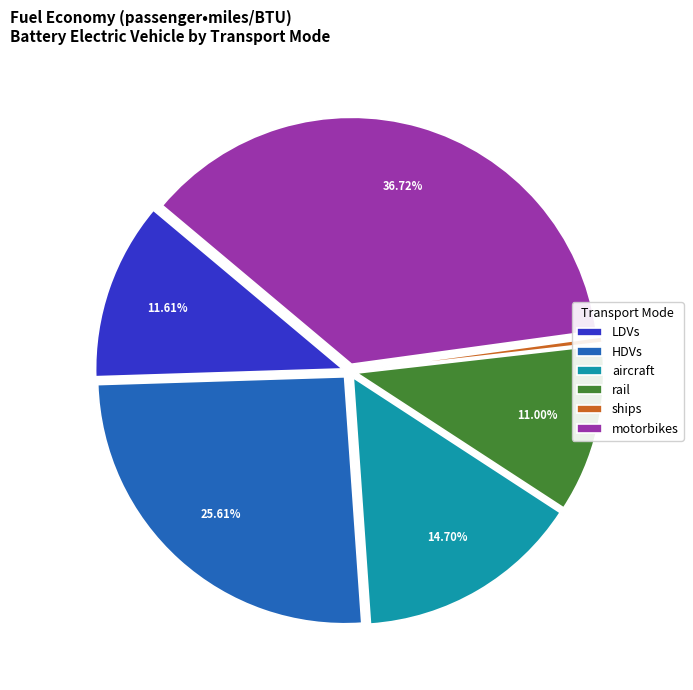

What is the smallest slice in the pie chart?

ships